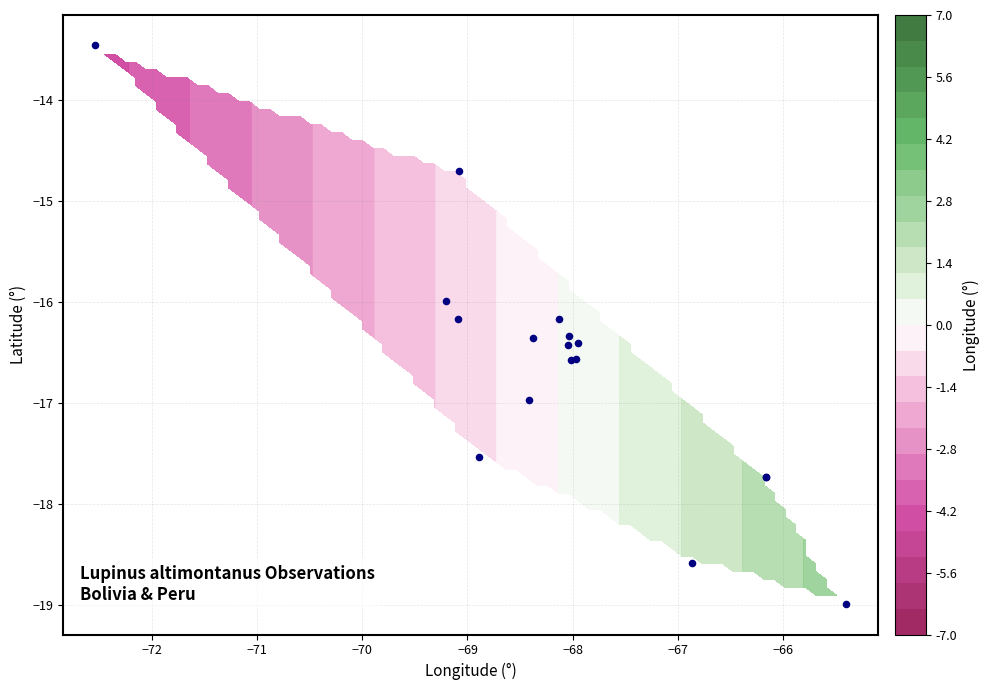

How many categories are shown in the chart?

17